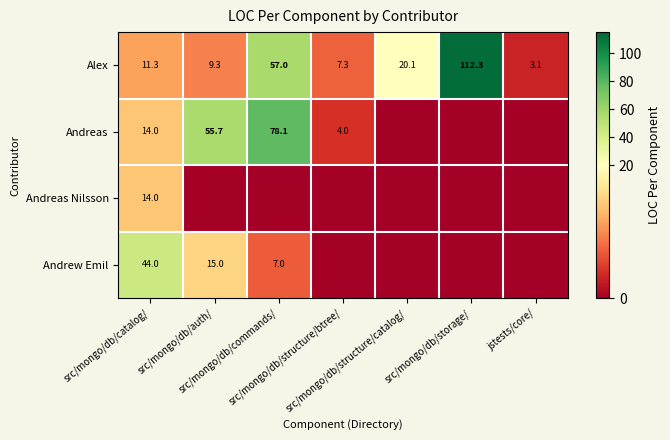

What is the difference between the maximum and minimum values in the Alex series?

109.2